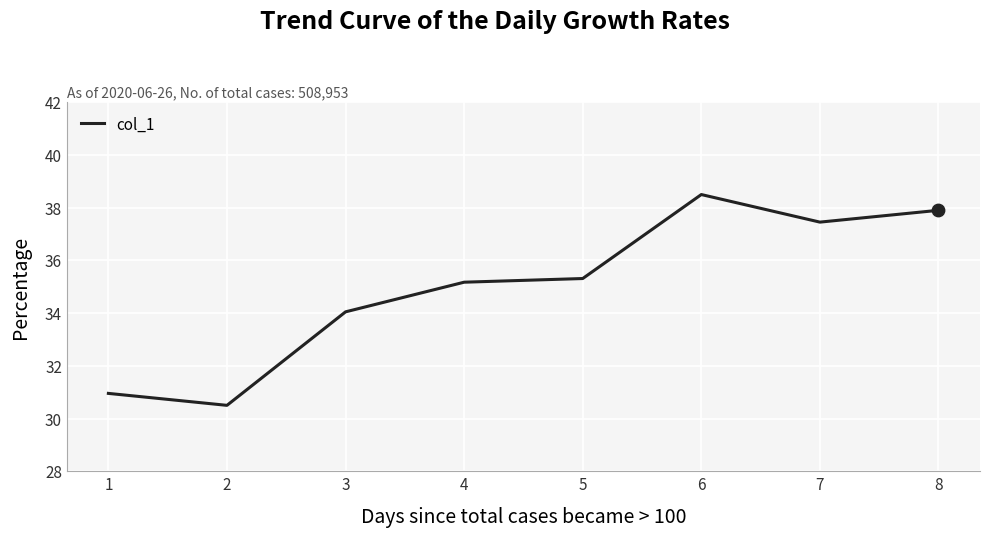

What is the change in value from 3 to 6?

+4.4